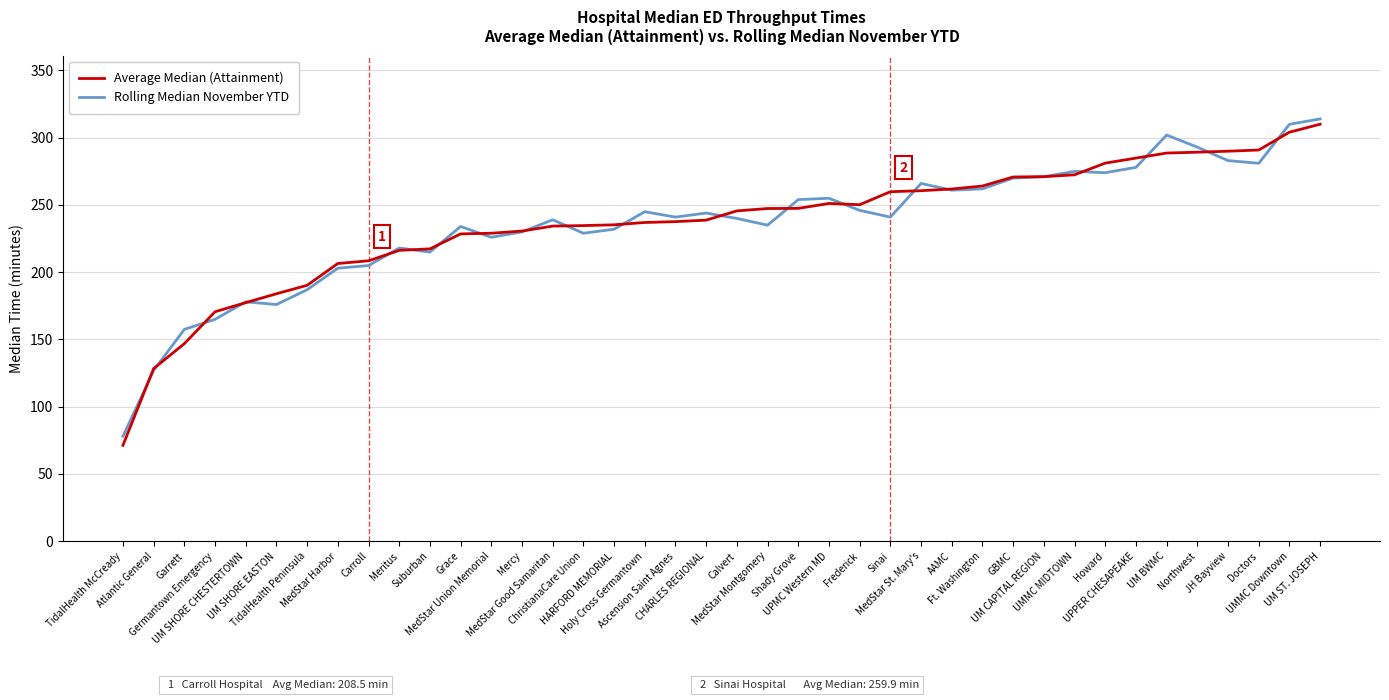

What is the maximum value shown in the chart?

314.0